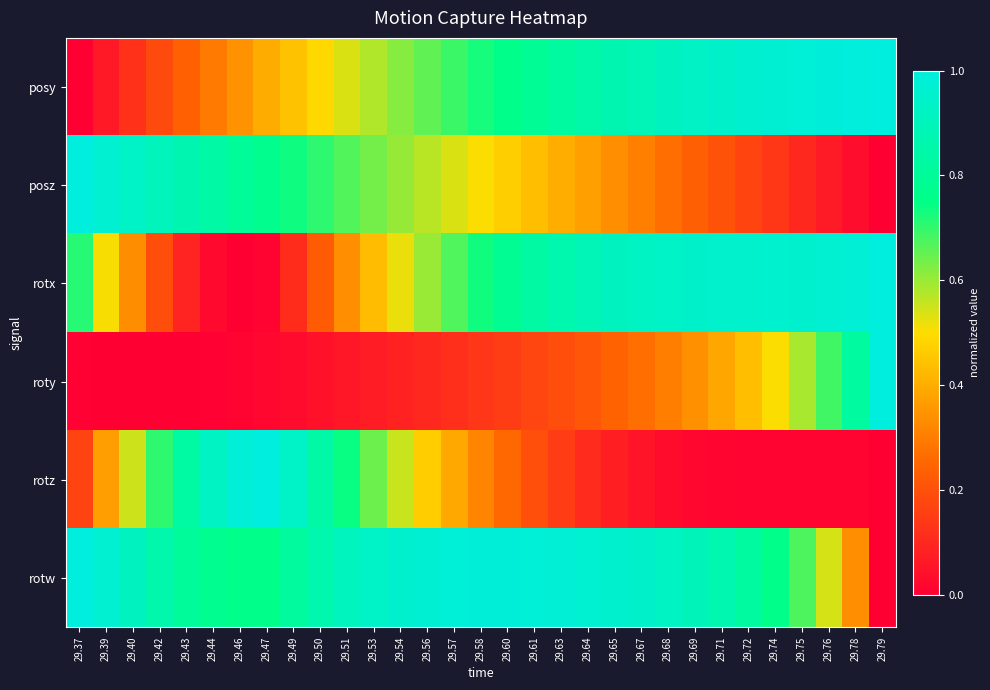

At which category does the chart reach its minimum across all series?

29.37